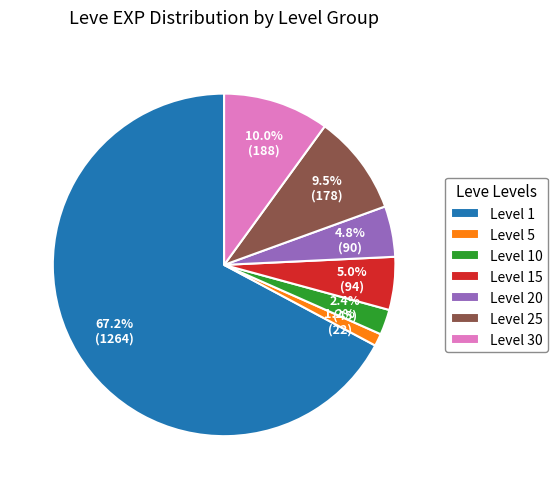

To the nearest percent, what is the average slice percentage?

14%